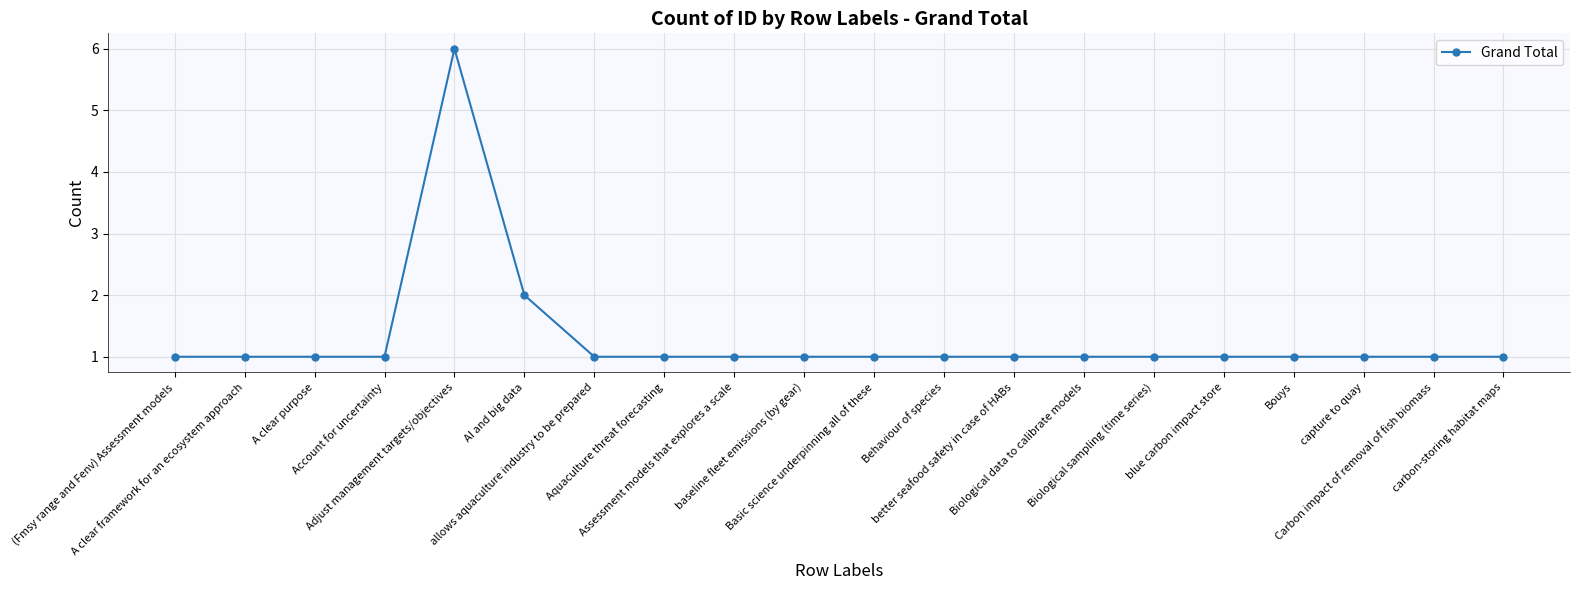

What is the maximum value shown in the chart?

6